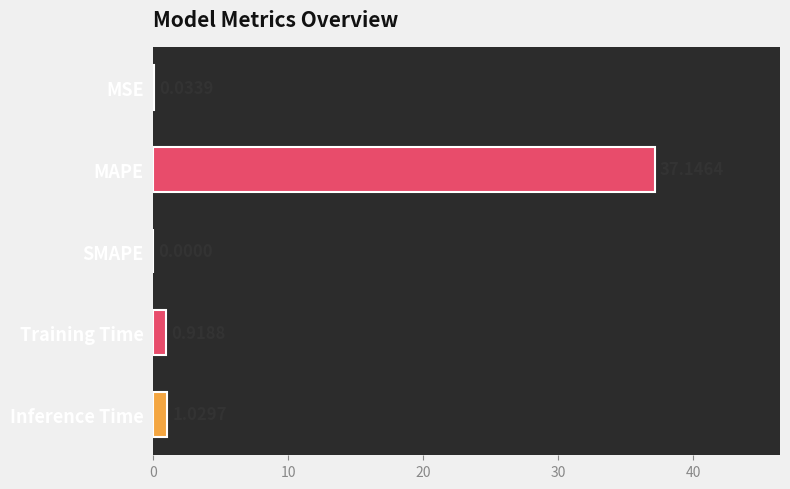

Where is the data nearest to the value 18?

Inference Time